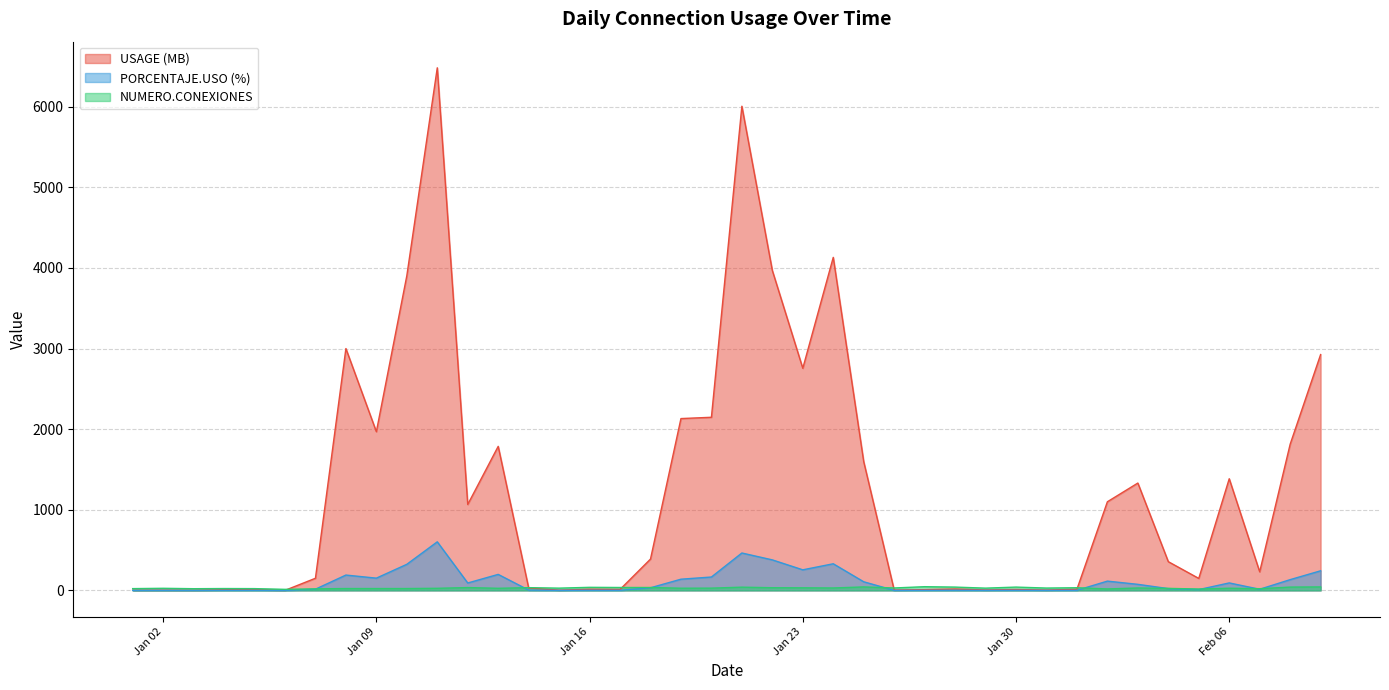

True or false: USAGE.KB and PORCENTAJE.USO intersect in this chart.

False